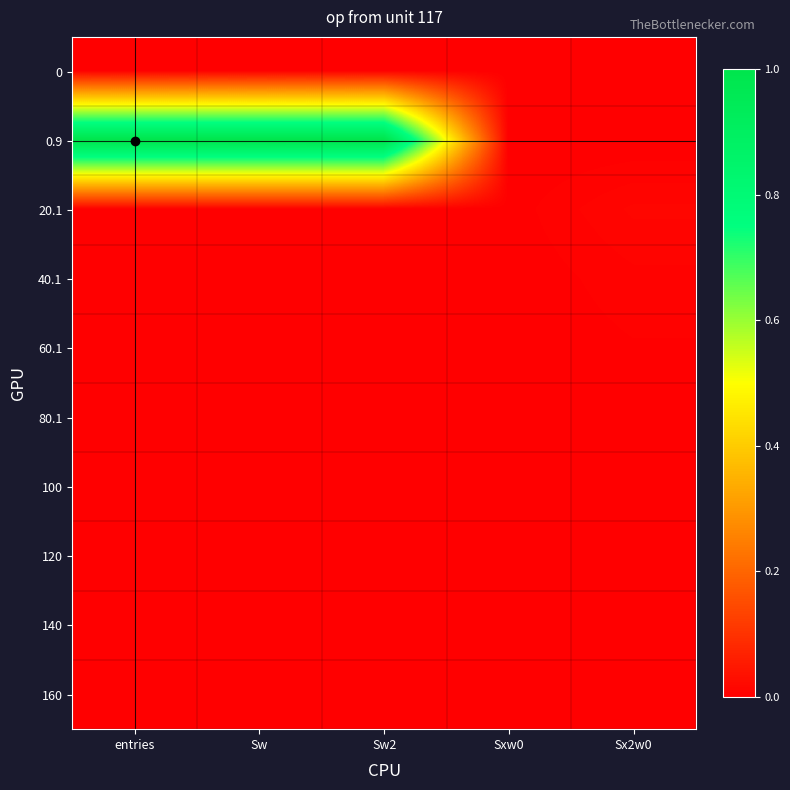

Reading left to right, what are all the values shown in this chart?

0: entries=0.0	Sw=0.0	Sw2=0.0	Sxw0=0.0	Sx2w0=0.0
0.9: entries=1.0	Sw=1.0	Sw2=1.0	Sxw0=0.0	Sx2w0=0.0
20.1: entries=0.0	Sw=0.0	Sw2=0.0	Sxw0=0.0	Sx2w0=0.0
40.1: entries=0.0	Sw=0.0	Sw2=0.0	Sxw0=0.0	Sx2w0=0.0
60.1: entries=0.0	Sw=0.0	Sw2=0.0	Sxw0=0.0	Sx2w0=0.0
80.1: entries=0.0	Sw=0.0	Sw2=0.0	Sxw0=0.0	Sx2w0=0.0
100: entries=0.0	Sw=0.0	Sw2=0.0	Sxw0=0.0	Sx2w0=0.0
120: entries=0.0	Sw=0.0	Sw2=0.0	Sxw0=0.0	Sx2w0=0.0
140: entries=0.0	Sw=0.0	Sw2=0.0	Sxw0=0.0	Sx2w0=0.0
160: entries=0.0	Sw=0.0	Sw2=0.0	Sxw0=0.0	Sx2w0=0.0